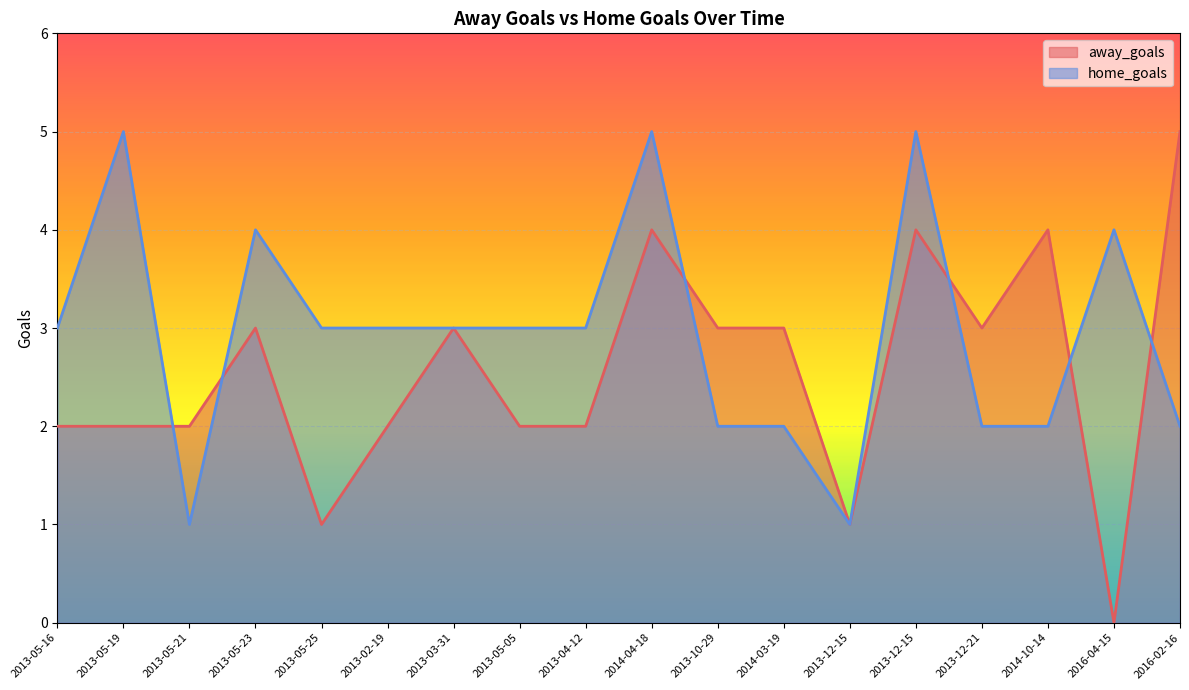

Read the home_goals value at 2013-10-29.

2